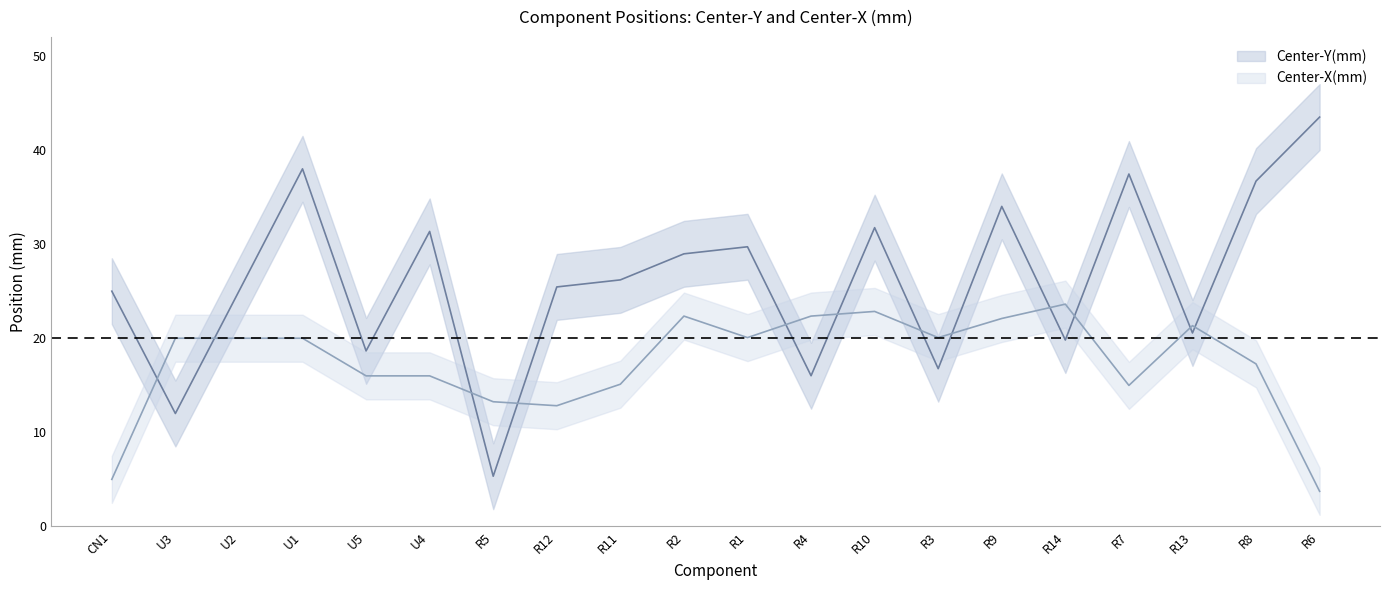

Is the value of Center-Y(mm) at R3 greater than the value of Center-X(mm) at R9?

No